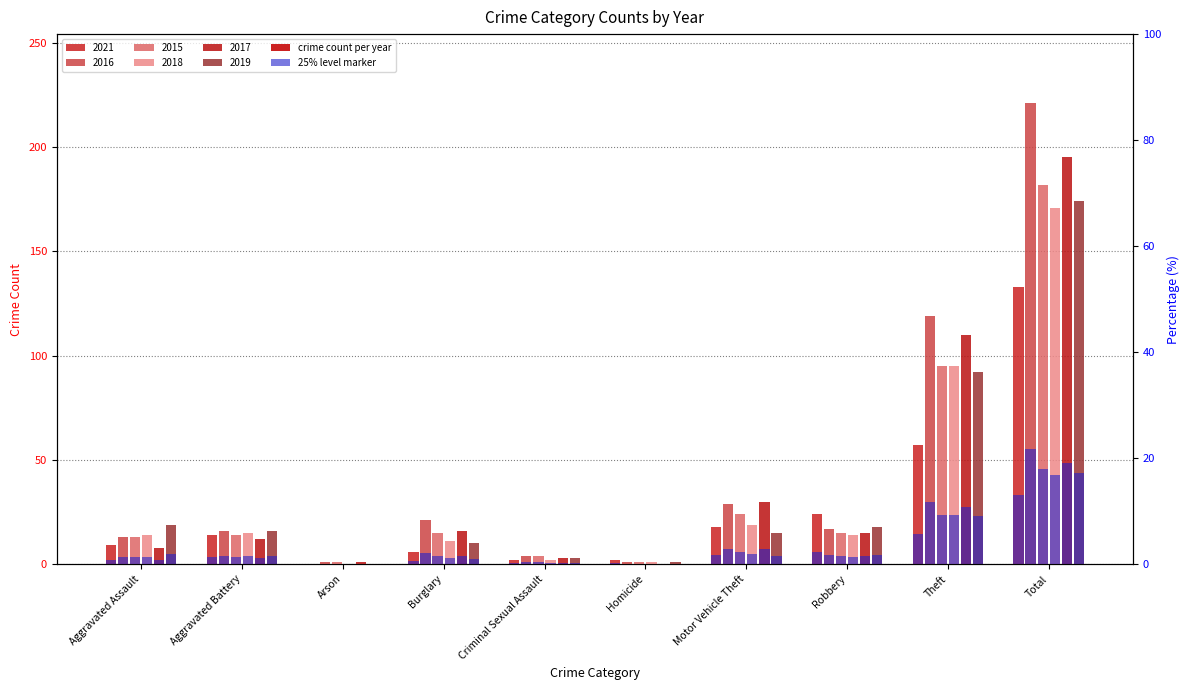

How many bars are there in each group?

6